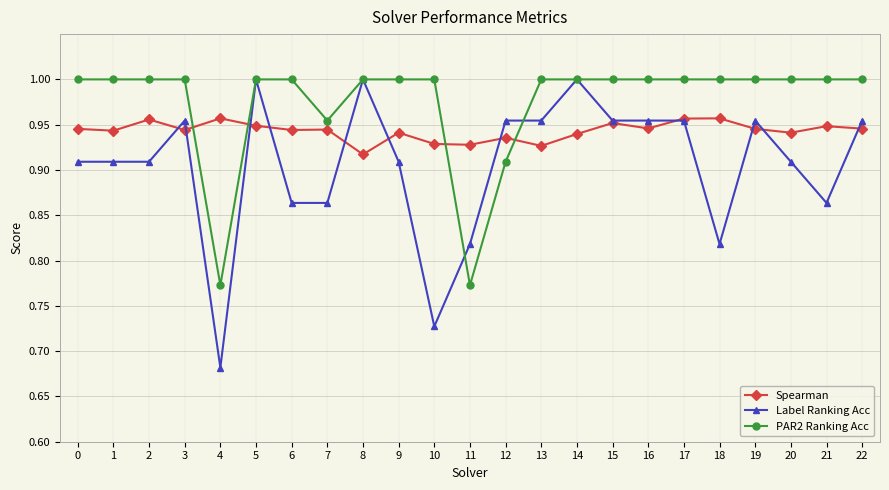

The Label Ranking Acc series shows 1.0 at 19. True or false?

True